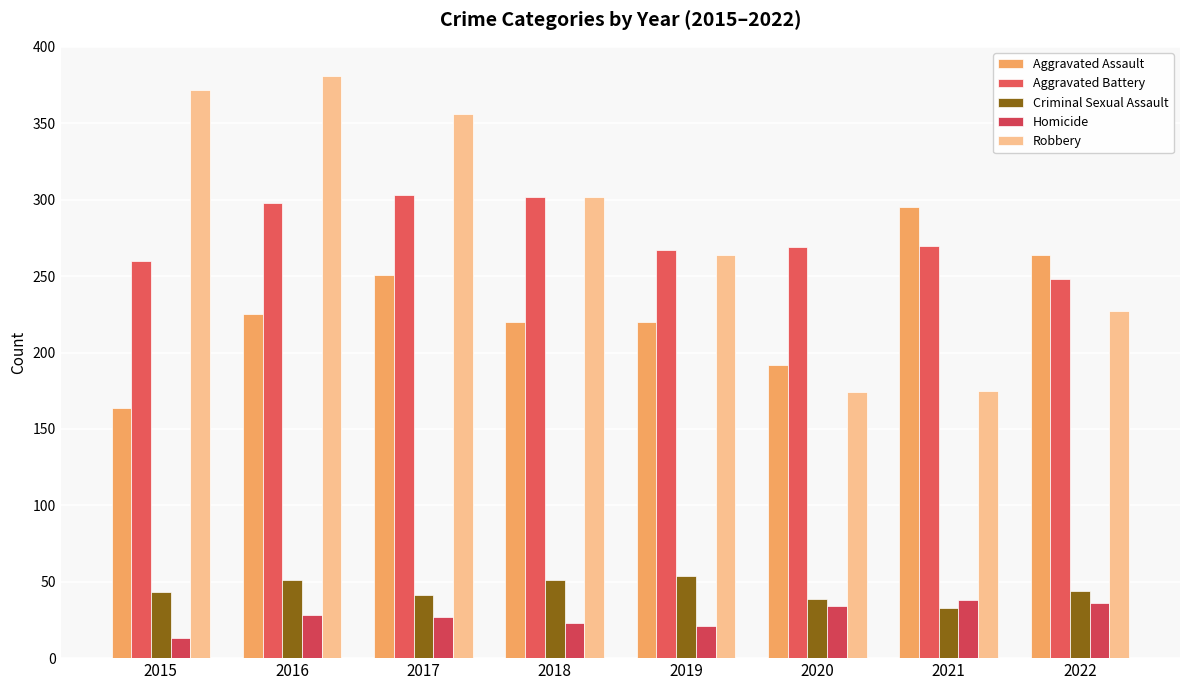

What is the maximum value shown in the chart?

381